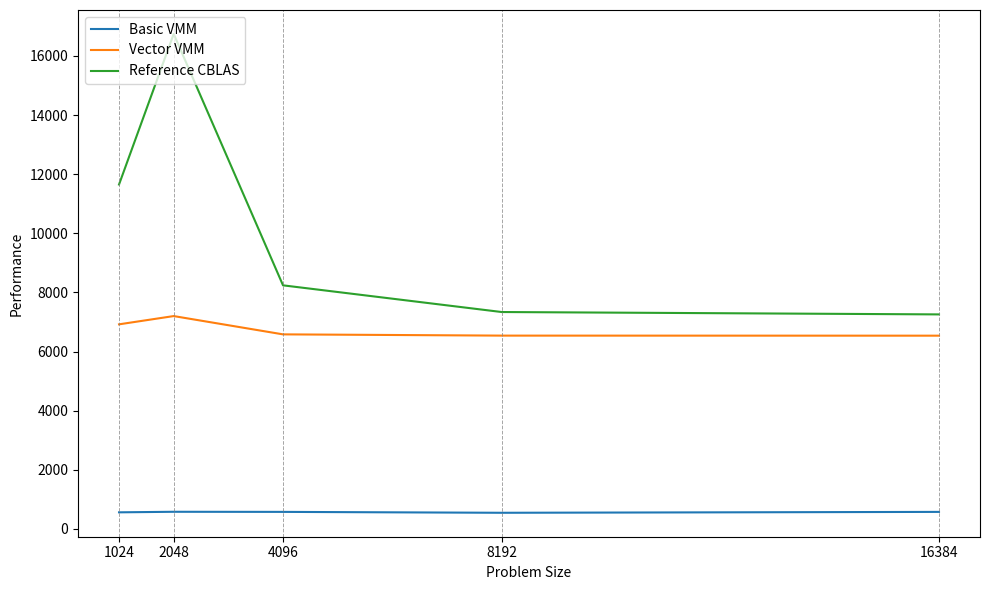

True or false: Reference CBLAS has a value of 11650.8 at 1024.

True